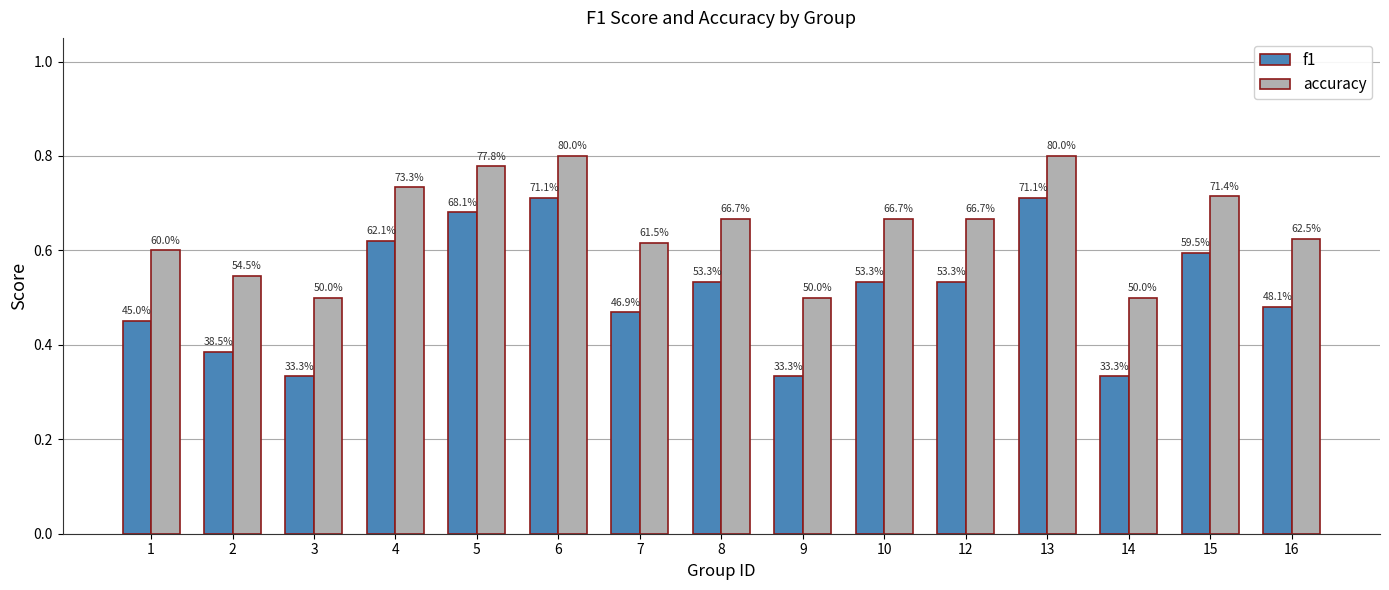

Where is accuracy nearest to the value 0?

3